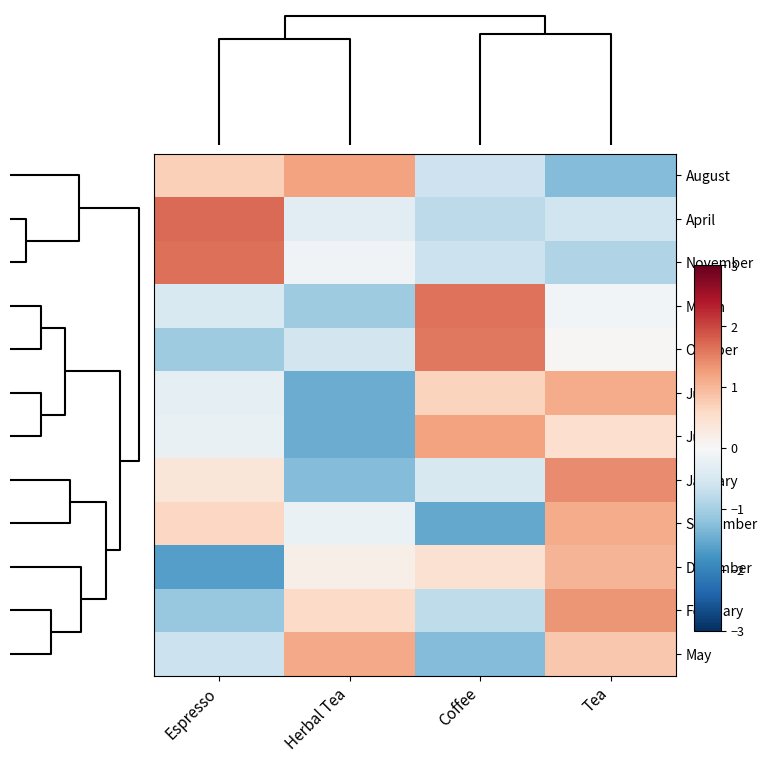

At Espresso, list the series in order from smallest to largest.

December, February, October, May, March, June, July, January, September, August, November, April